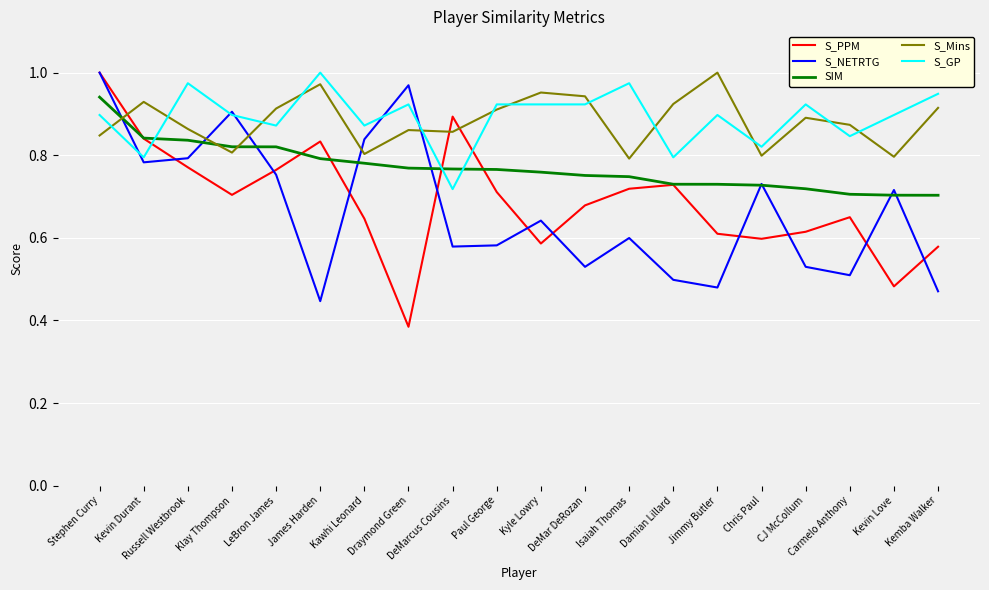

Where do S_NETRTG and S_Mins first cross each other?

Stephen Curry and Kevin Durant